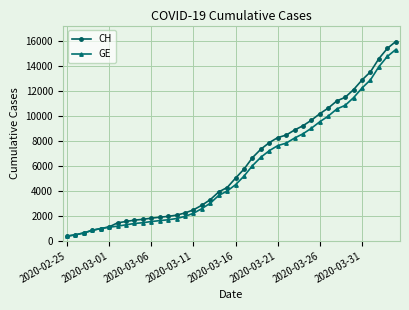

List the series in order of their peak value, lowest first.

GE, CH